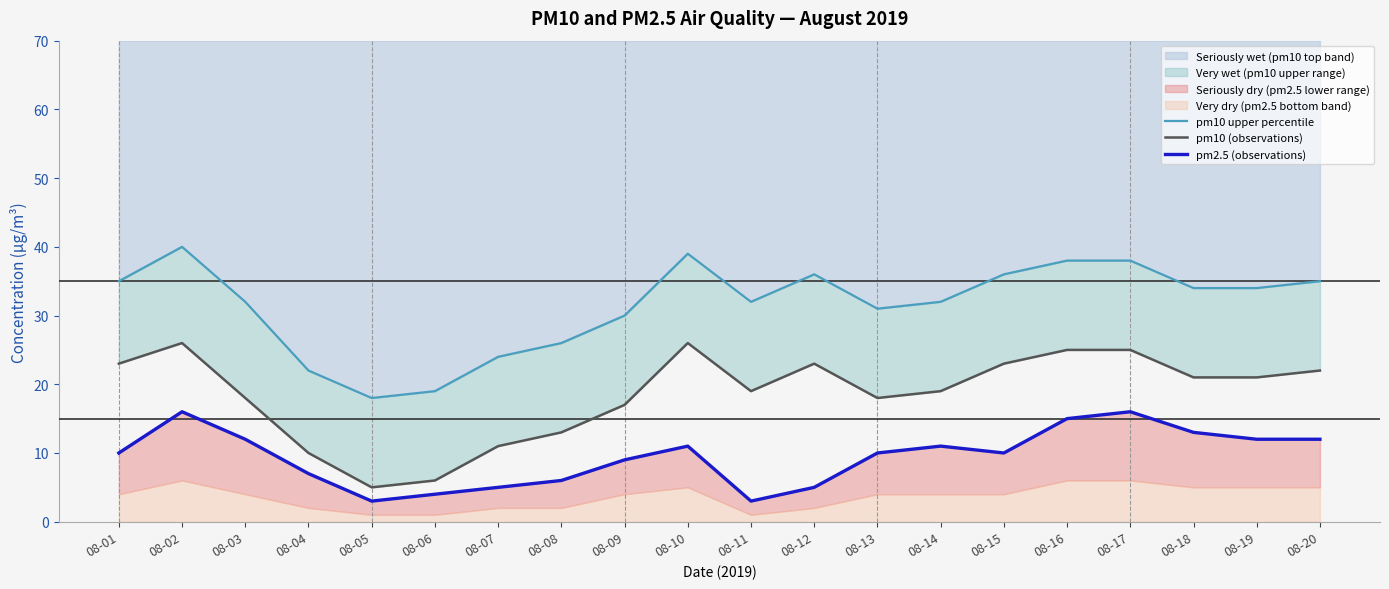

At which category does pm10 (observations) reach its first local peak?

08-02